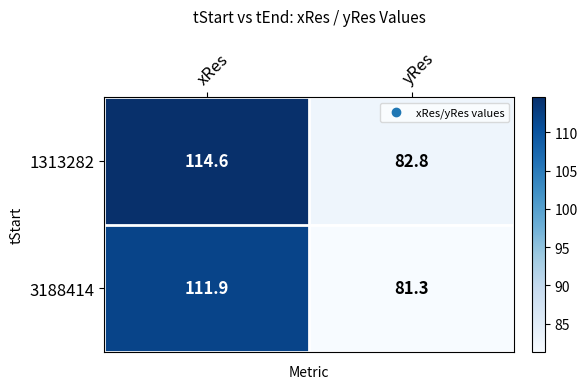

Where does the 1313282 series first go above 114?

xRes